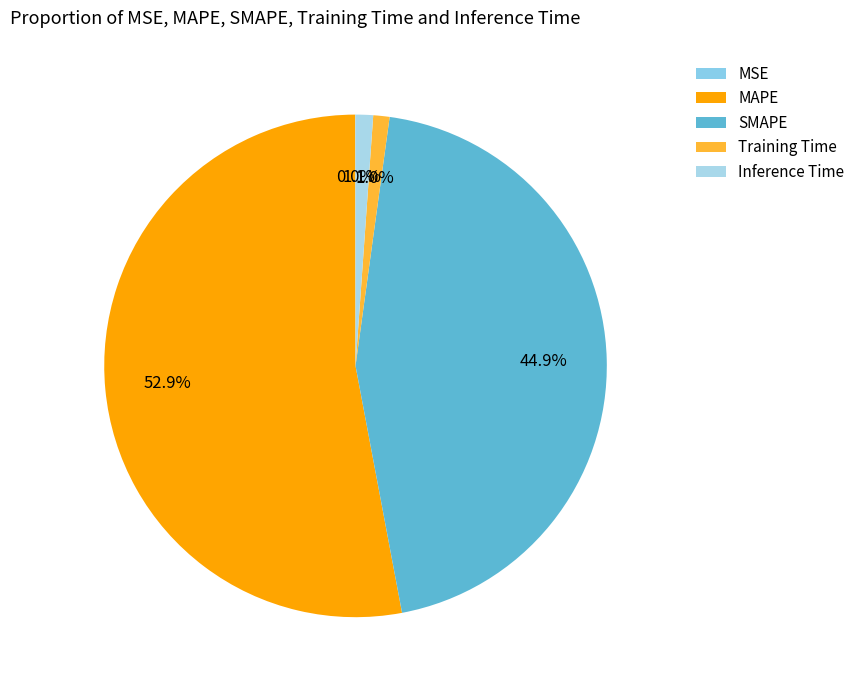

Rank the categories by value from lowest to highest.

MSE, Training Time, Inference Time, SMAPE, MAPE